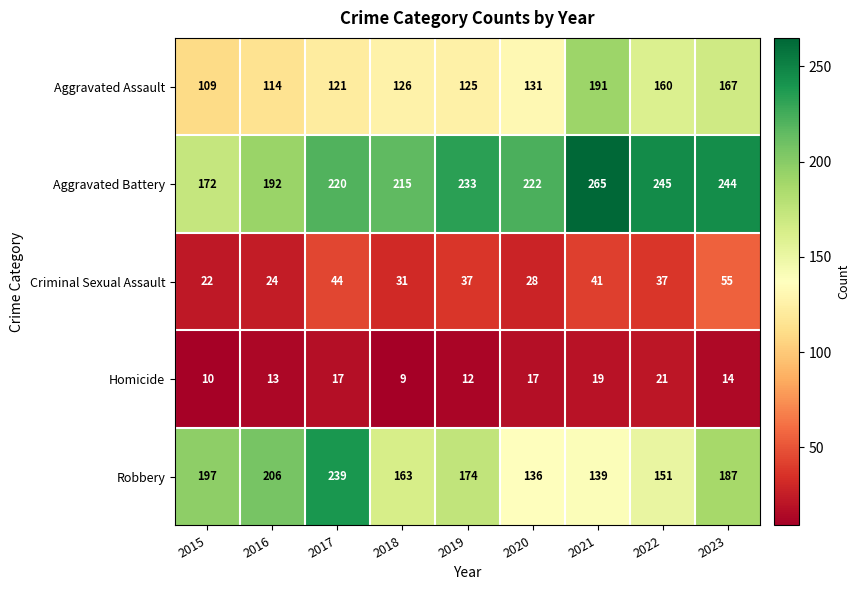

Read the Homicide value at 2023, to the nearest 10.

10